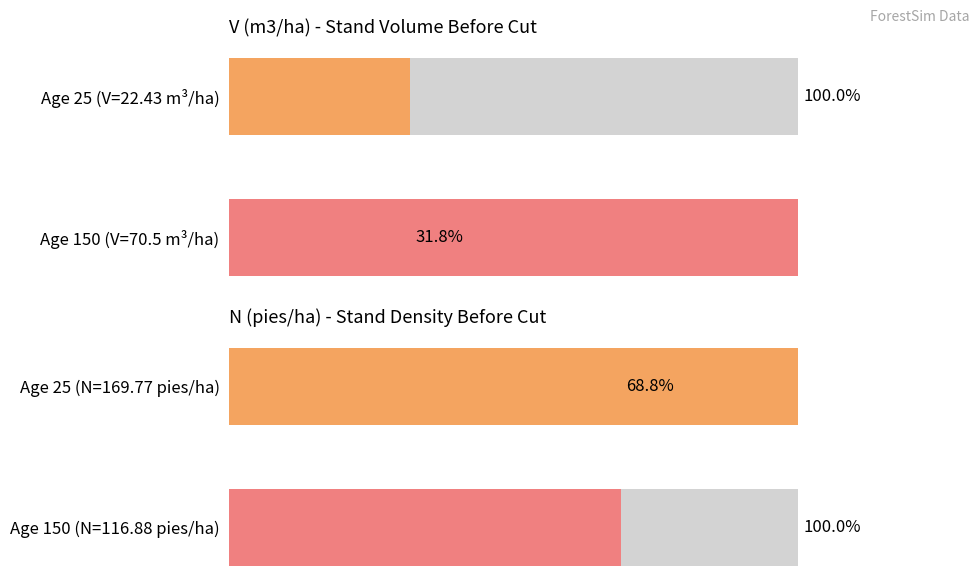

List the series in order of their overall mean, lowest first.

V (m3/ha) before, N (pies/ha) before